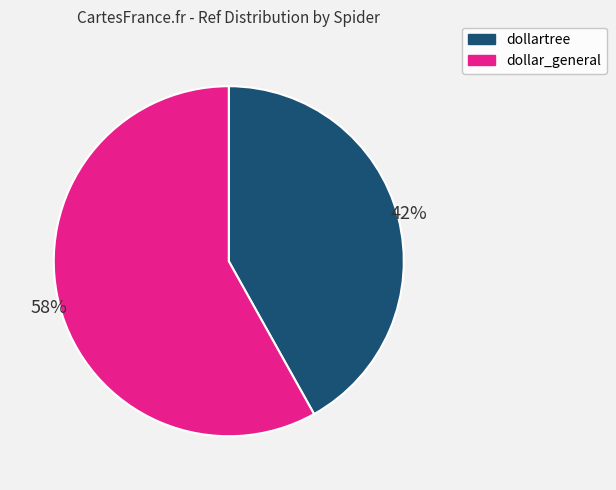

To the nearest percent, what is the difference between the dollartree and dollar_general slice percentages?

16%